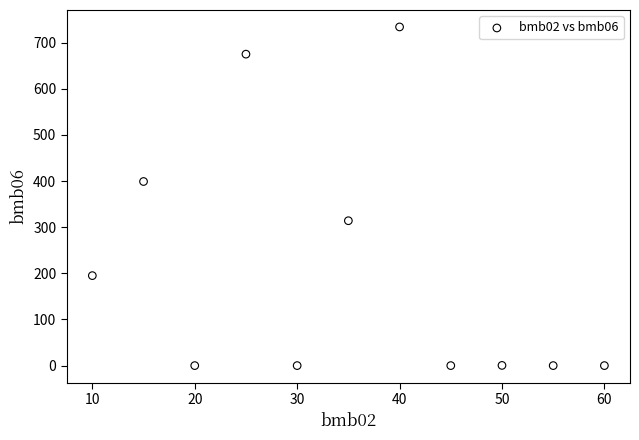

What is the range of X values (max minus min)?

50.0